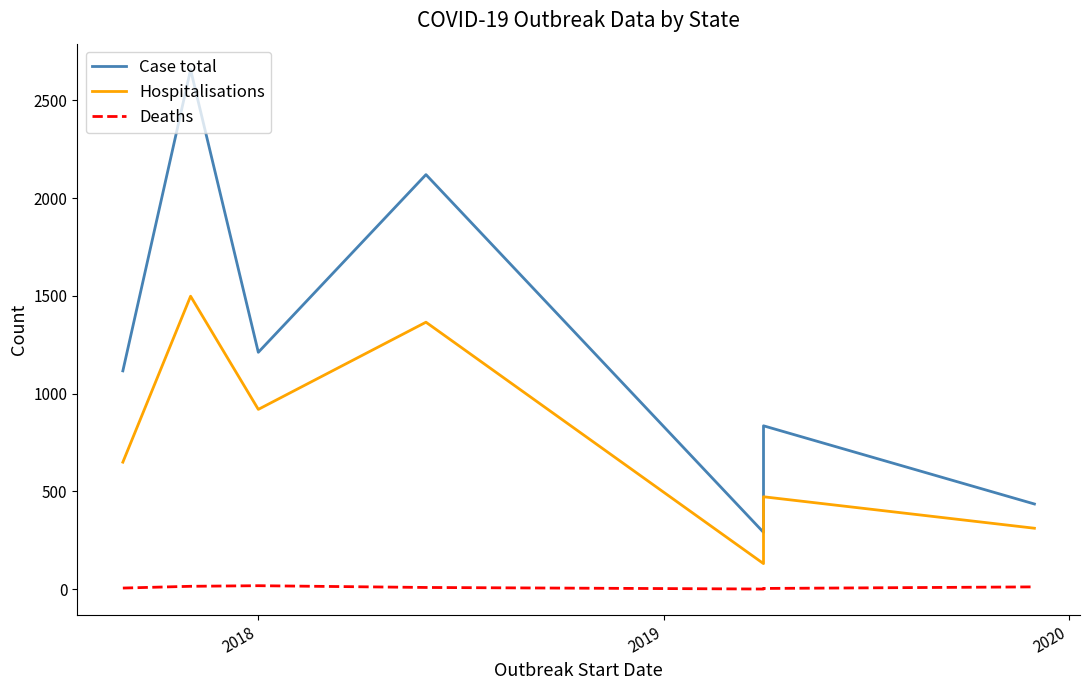

How many interior local valleys does the Deaths series have?

1